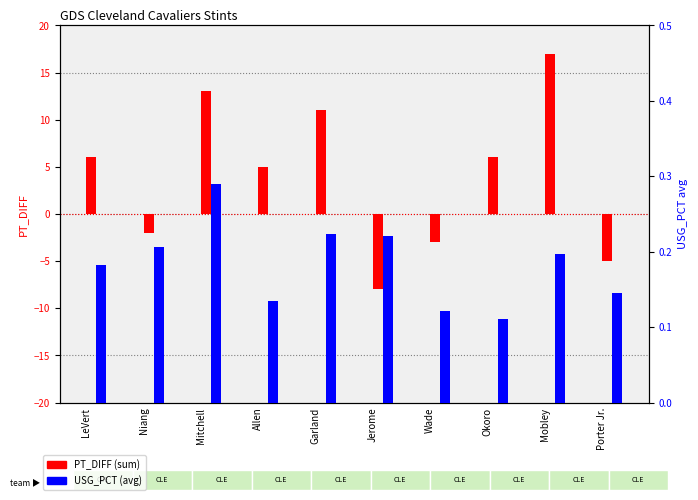

Is it true that USG_PCT avg equals 0.2 at LeVert?

True